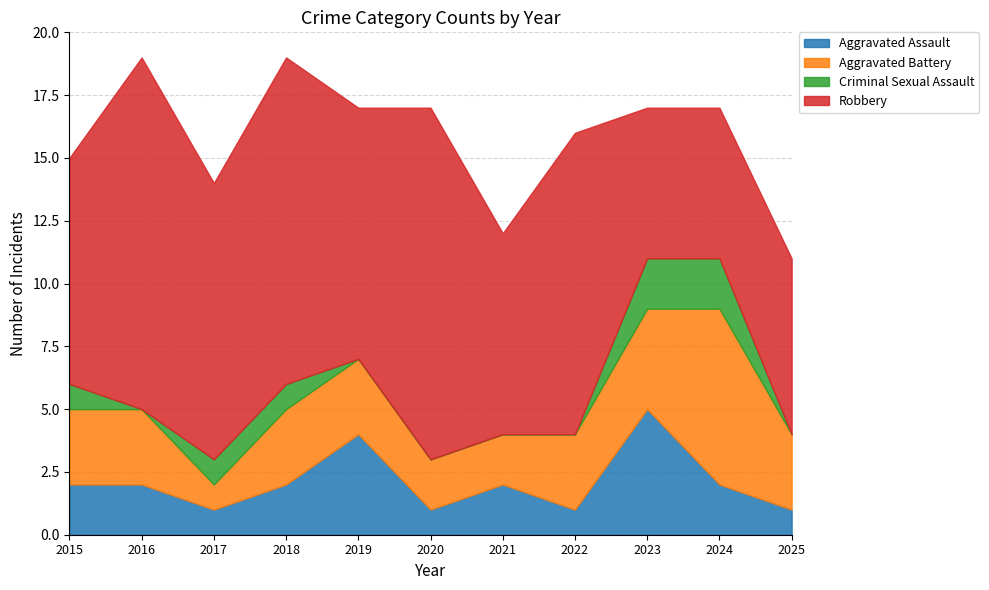

What is the sum of the Aggravated Assault values at 2019 and 2015?

6